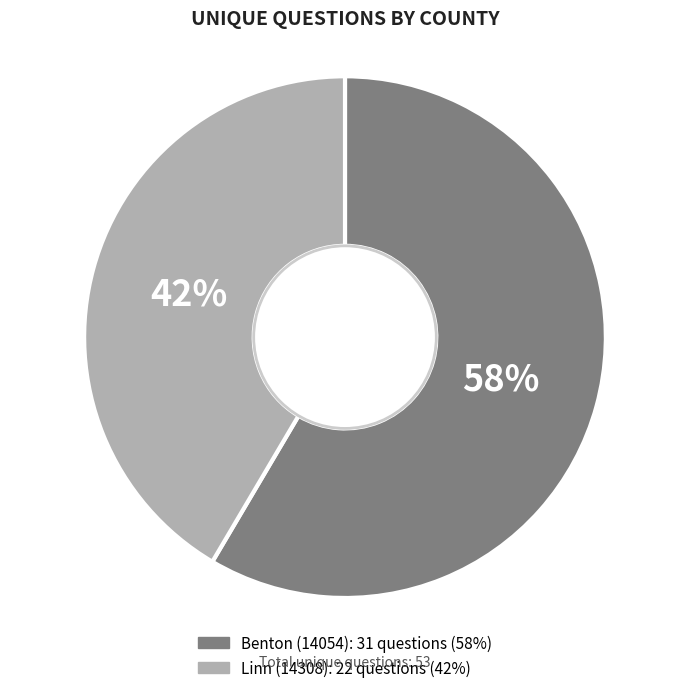

What is the ratio of the value at Benton (14054) to the value at Linn (14308)?

1.4